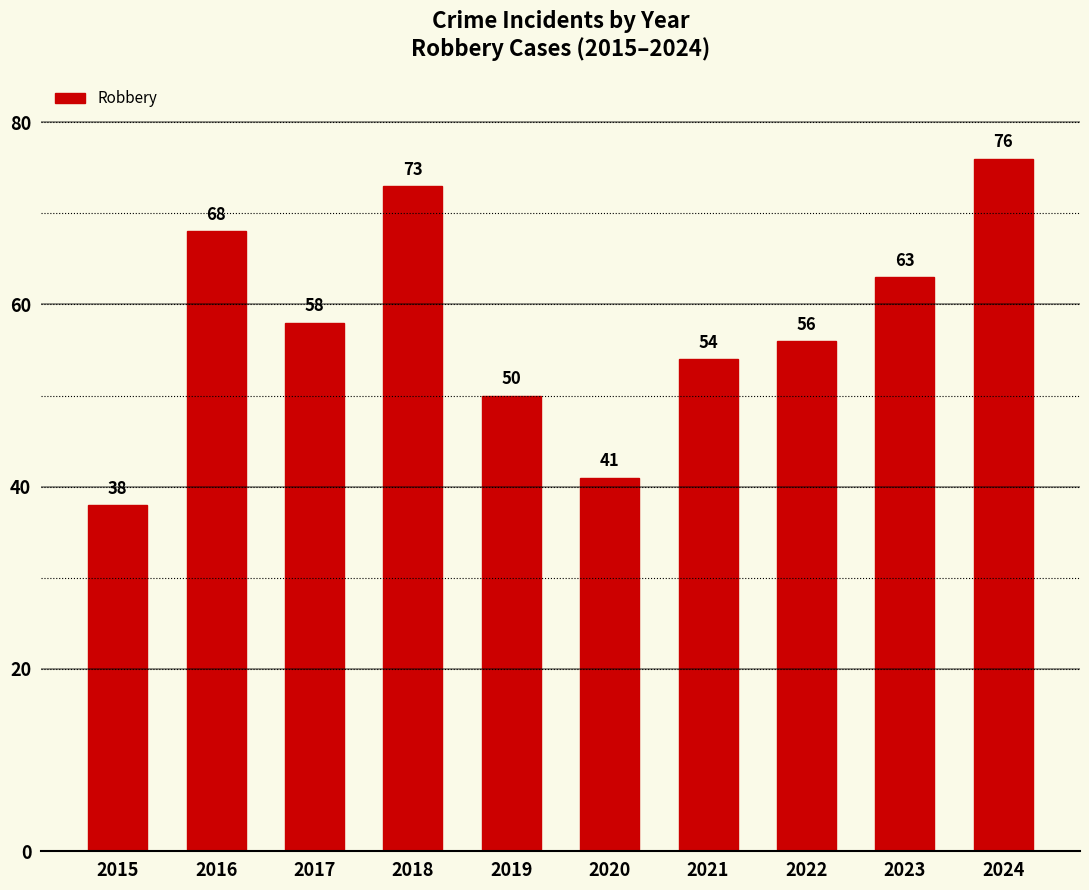

Rank the categories by value from lowest to highest.

2015, 2020, 2019, 2021, 2022, 2017, 2023, 2016, 2018, 2024